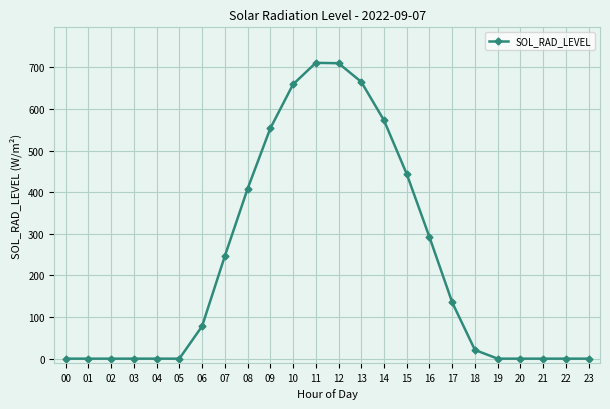

How many data points are less than 77?

12